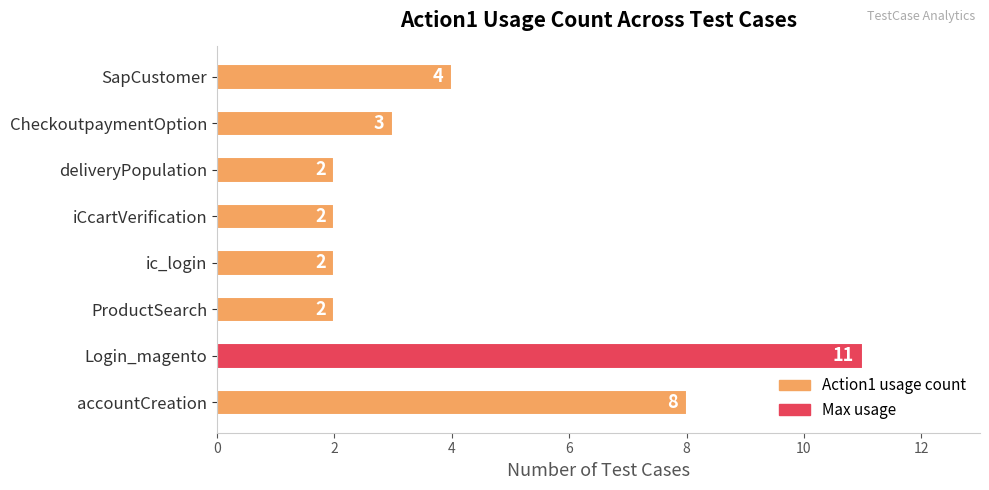

Does the chart contain stacked bars?

No